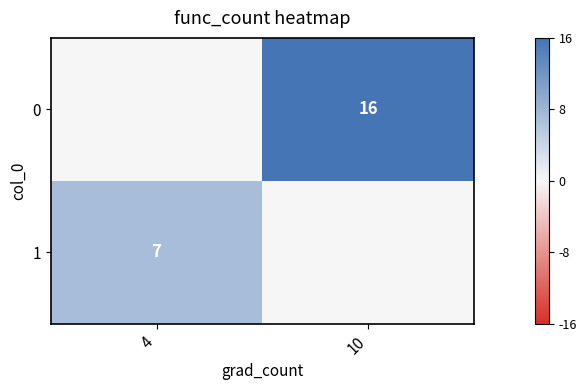

List the labels in order of 0 value, smallest first.

4, 10